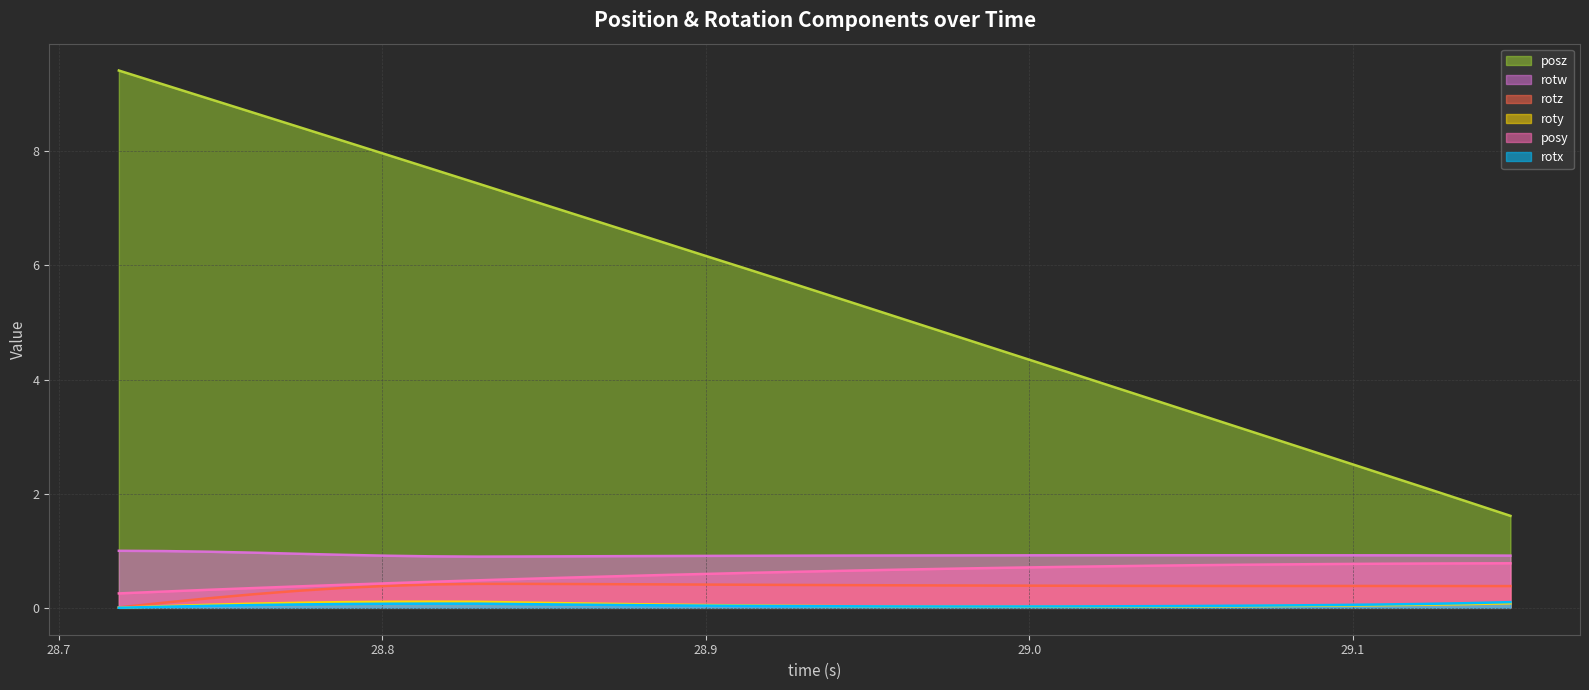

True or false: rotx and posz cross at least once.

False